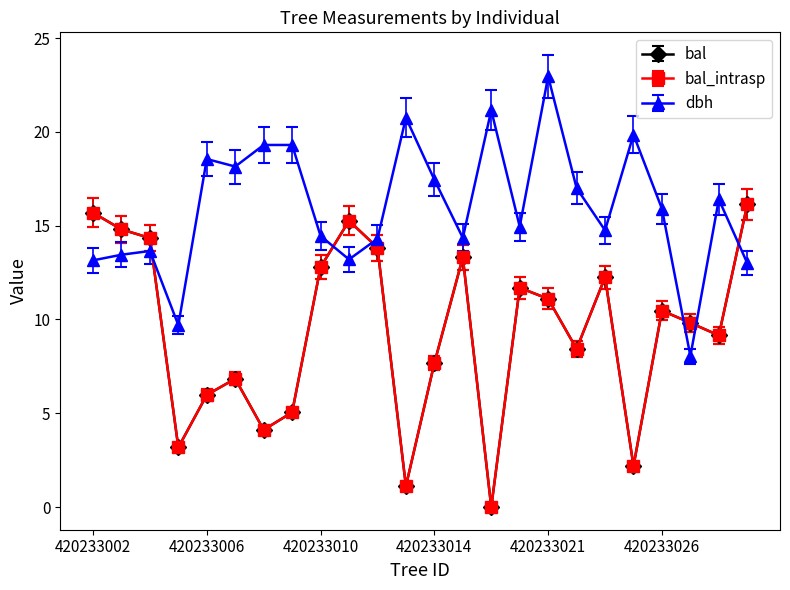

Does the chart have visible grid lines?

No